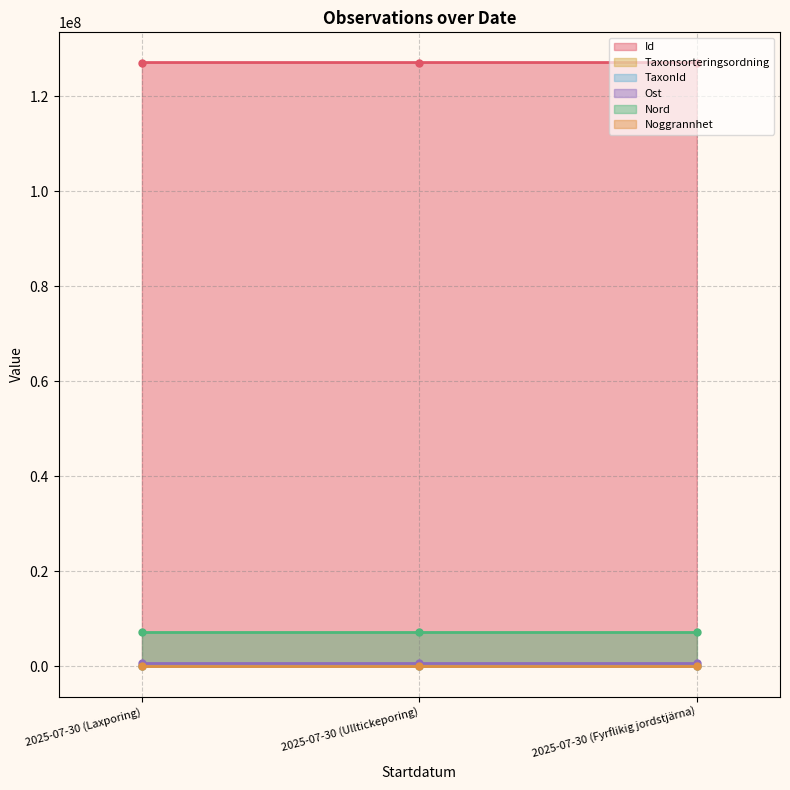

List the labels in order of Taxonsorteringsordning value, smallest first.

2025-07-30 (Fyrflikig jordstjärna), 2025-07-30 (Ulltickeporing), 2025-07-30 (Laxporing)